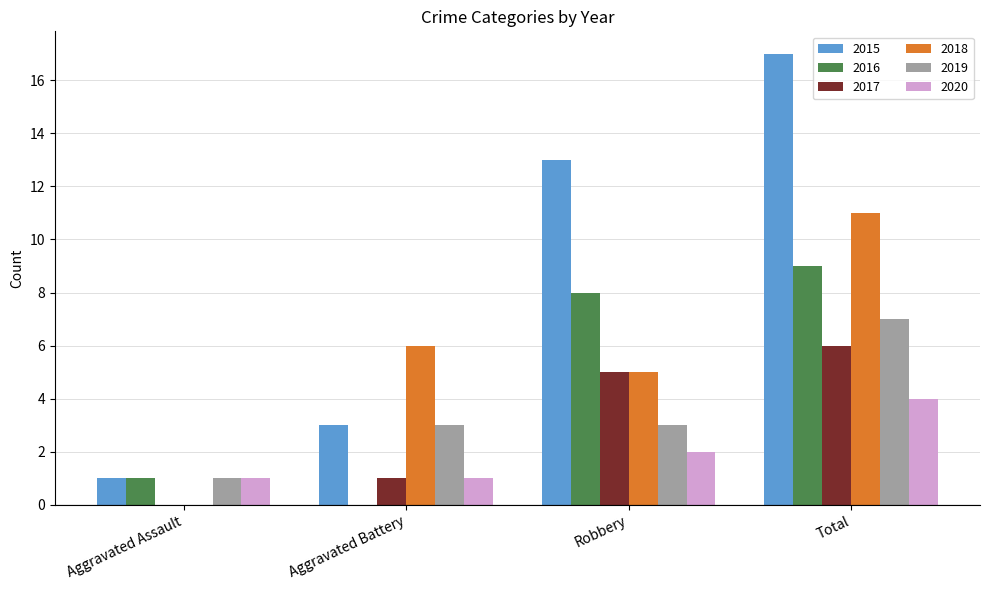

What is the maximum value shown in the chart?

17